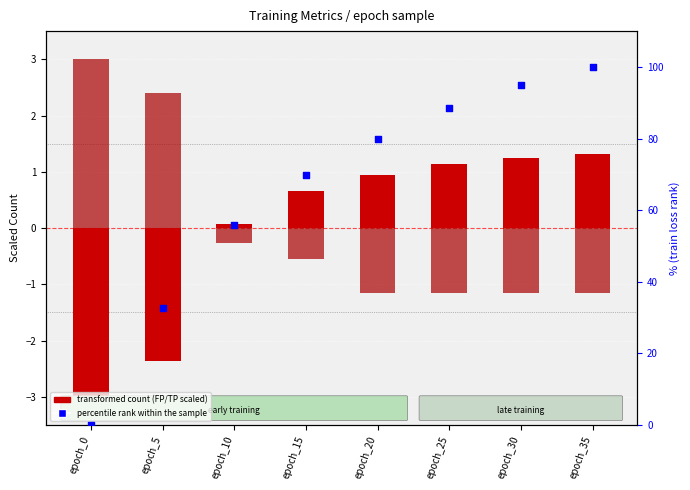

Which series reaches the maximum Y coordinate?

percentile rank within the sample